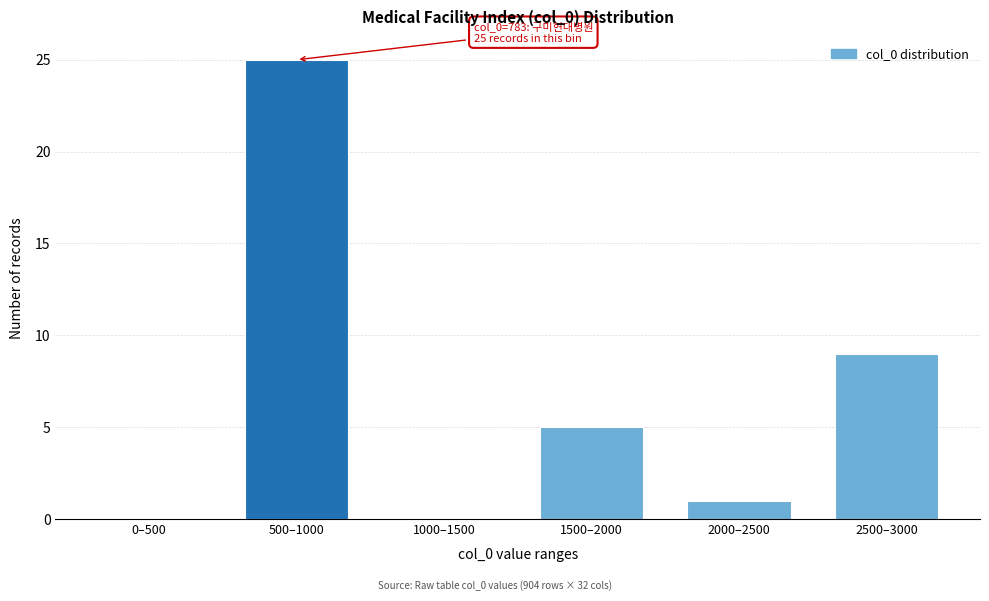

Reading left to right, what are all the values shown in this chart?

0–500=0	500–1000=25	1000–1500=0	1500–2000=5	2000–2500=1	2500–3000=9